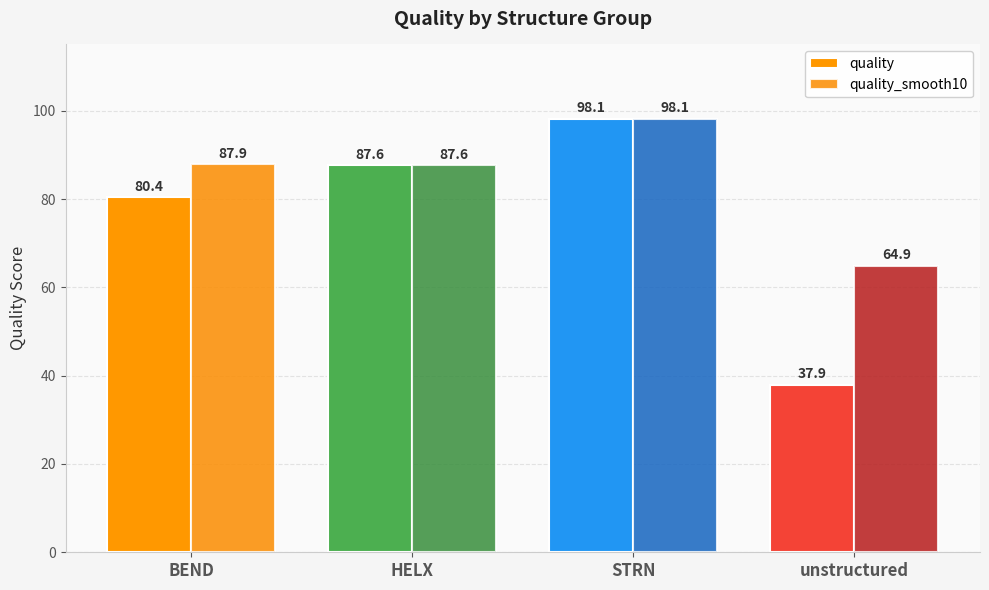

The quality_smooth10 series shows 176.1 at STRN. True or false?

False